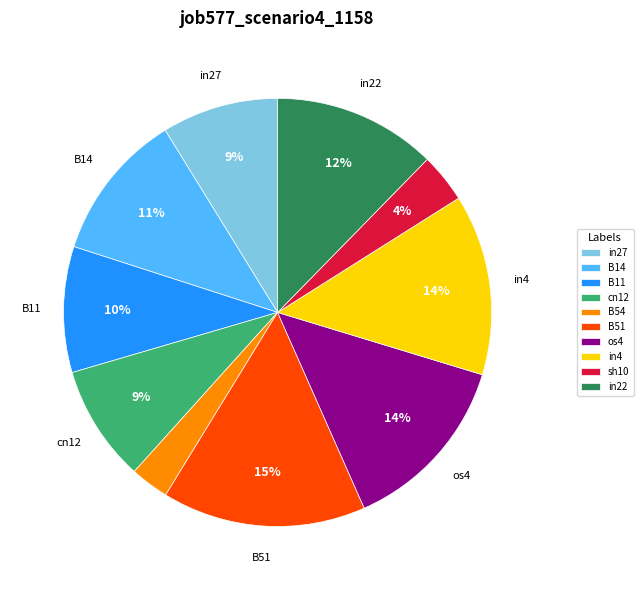

Which slice is the smallest?

B54